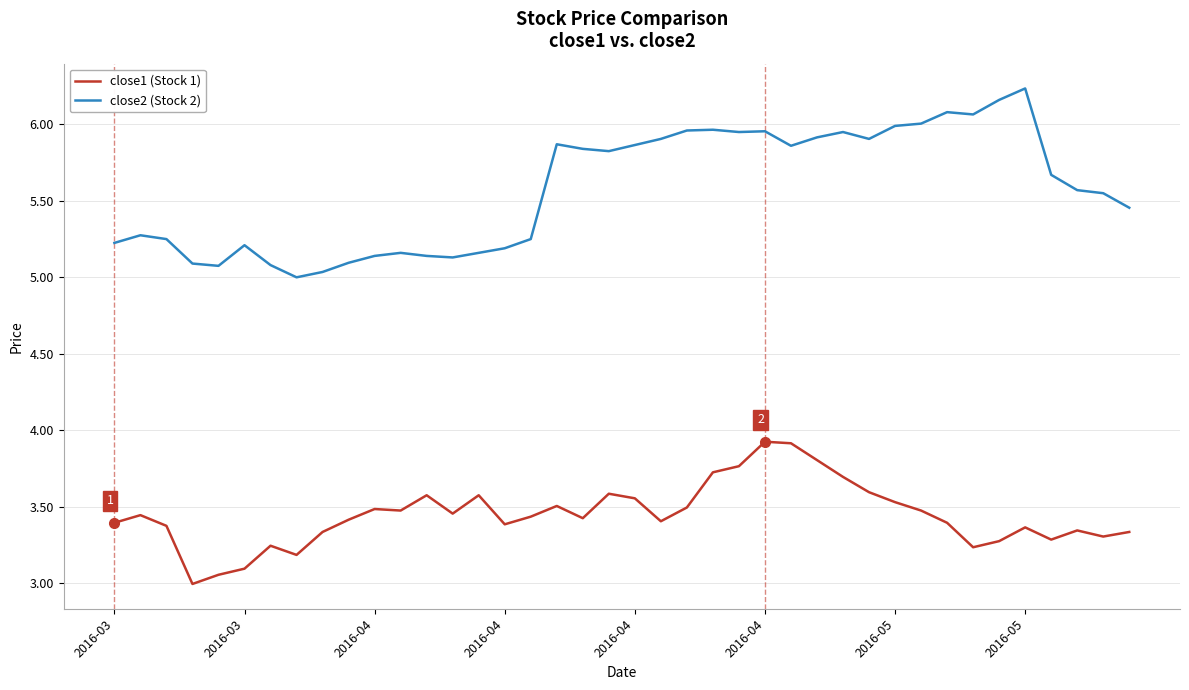

True or false: close1 (Stock 1) and close2 (Stock 2) cross at least once.

False